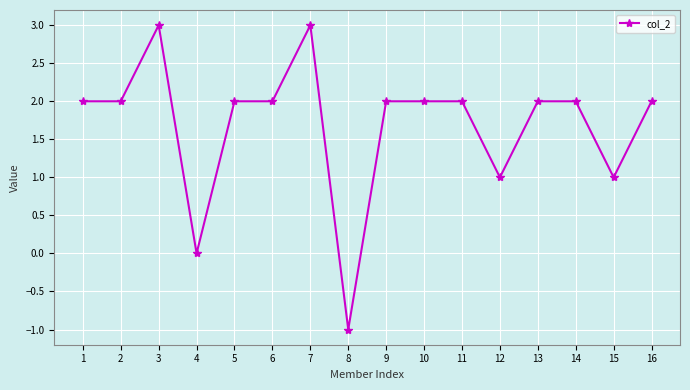

What is the difference between the maximum and second lowest values?

3